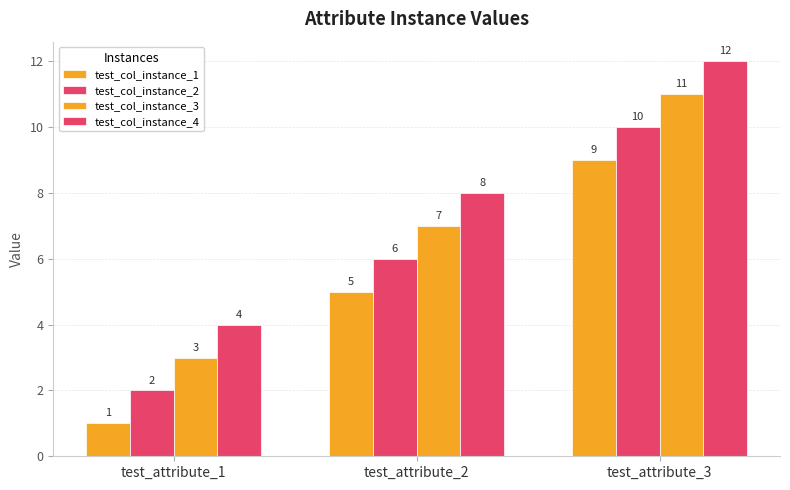

At which category is the sum across all series the highest?

test_attribute_3